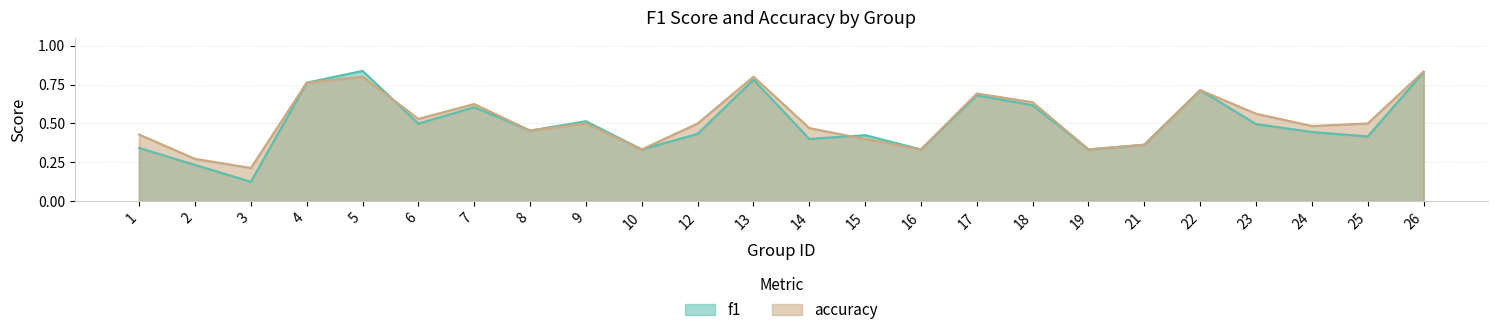

Reading left to right, transcribe all the data shown in this chart.

f1: 0.3	0.2	0.1	0.8	0.8	0.5	0.6	0.5	0.5	0.3	0.4	0.8	0.4	0.4	0.3	0.7	0.6	0.3	0.4	0.7	0.5	0.4	0.4	0.8
accuracy: 0.4	0.3	0.2	0.8	0.8	0.5	0.6	0.5	0.5	0.3	0.5	0.8	0.5	0.4	0.3	0.7	0.6	0.3	0.4	0.7	0.6	0.5	0.5	0.8